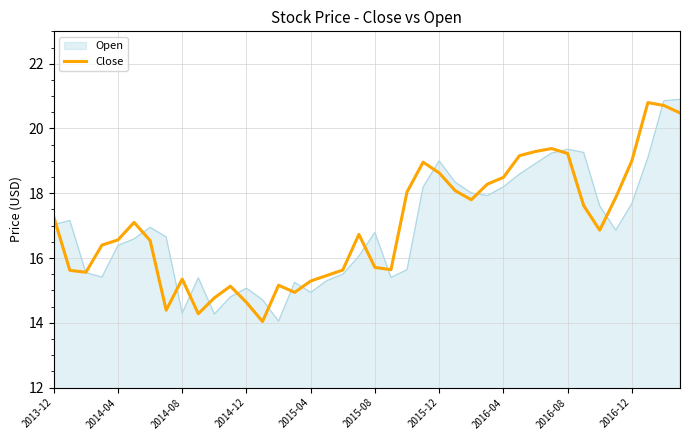

The Open series shows 17.0 at 2013-12. True or false?

True